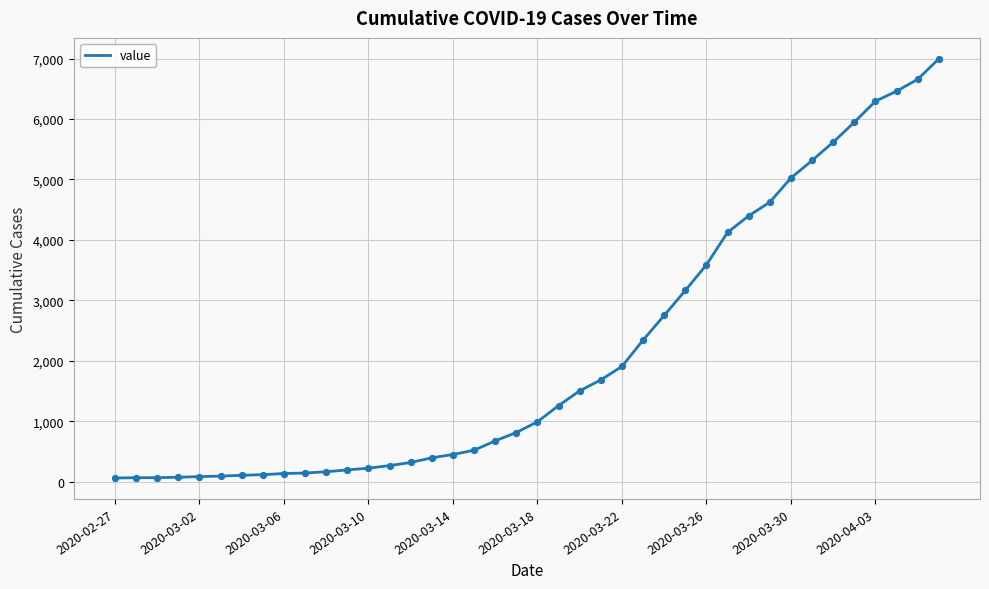

What is the maximum value shown in the chart?

6995